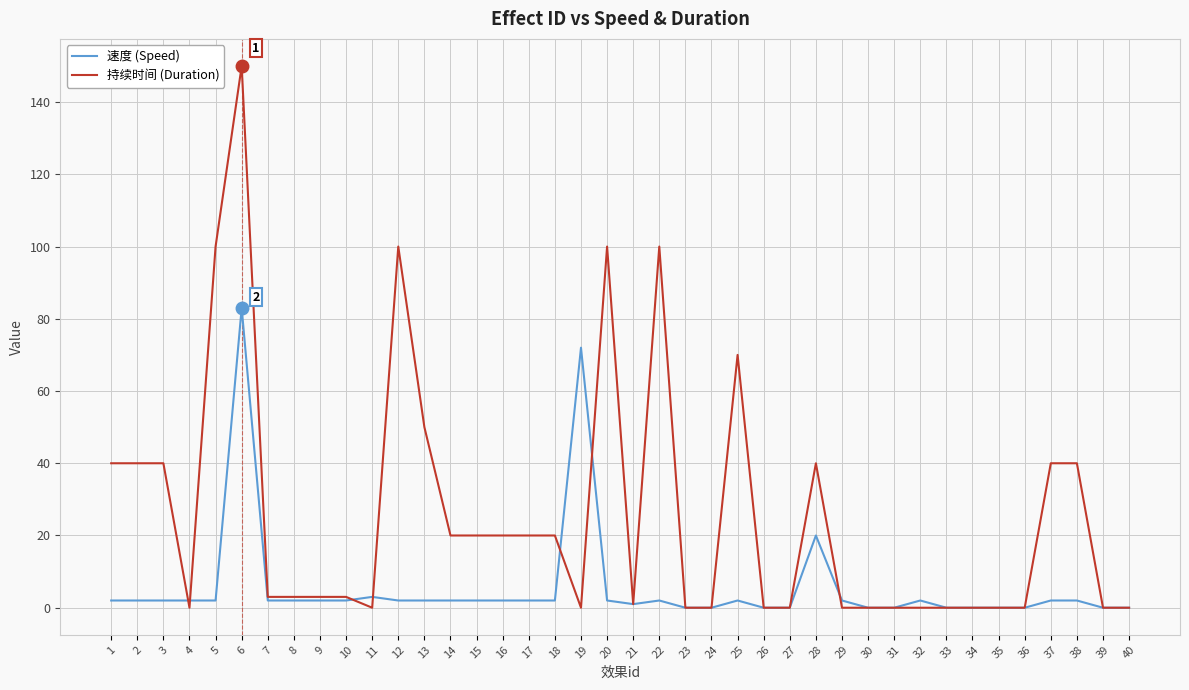

Is the value of 持续时间 (Duration) at 18 greater than the value of 速度 (Speed) at 34?

Yes